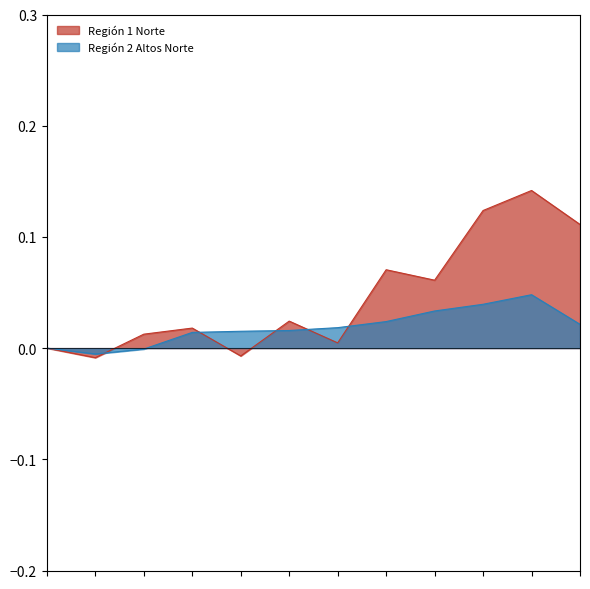

Rank the series by their maximum value, from lowest to highest.

Región 2 Altos Norte, Región 1 Norte